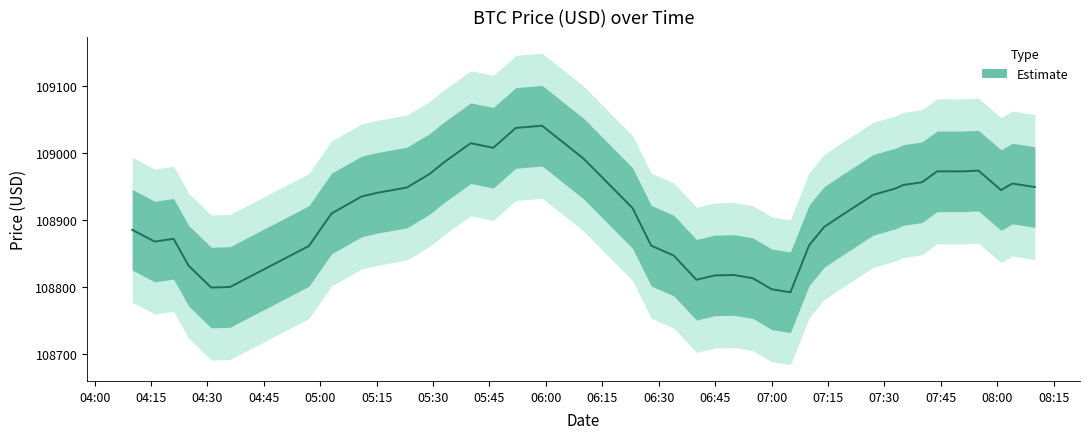

Which label corresponds to the smallest value in the chart?

2025-05-28 07:05:00